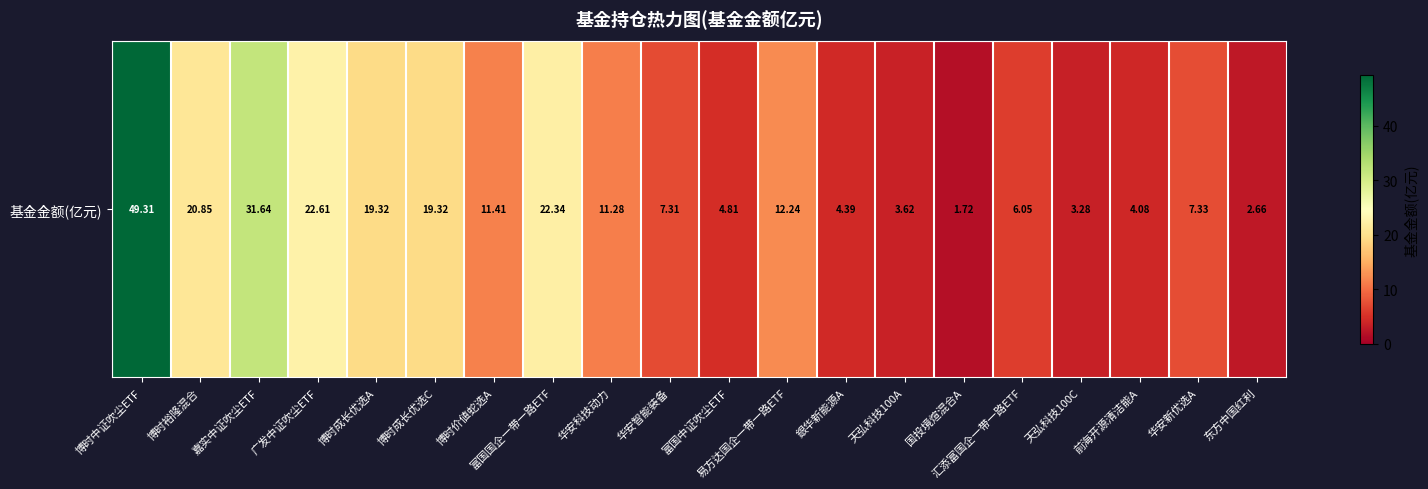

Where does the data first go above 11?

博时中证吹尘ETF